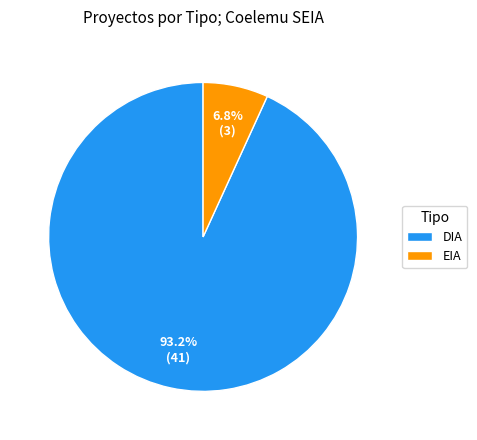

What is the largest slice in the pie chart?

DIA